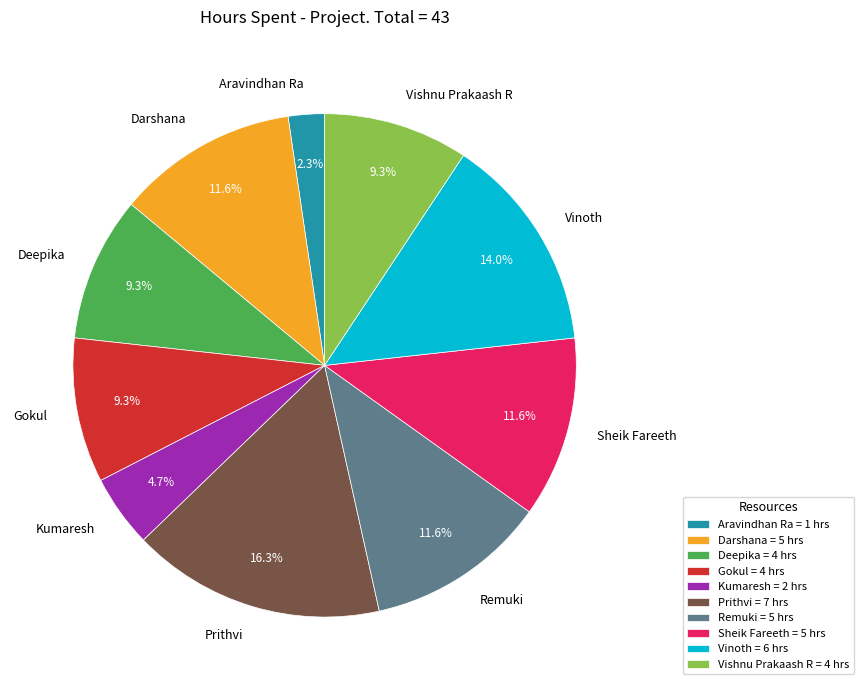

Does Darshana account for over 50% of the chart?

No